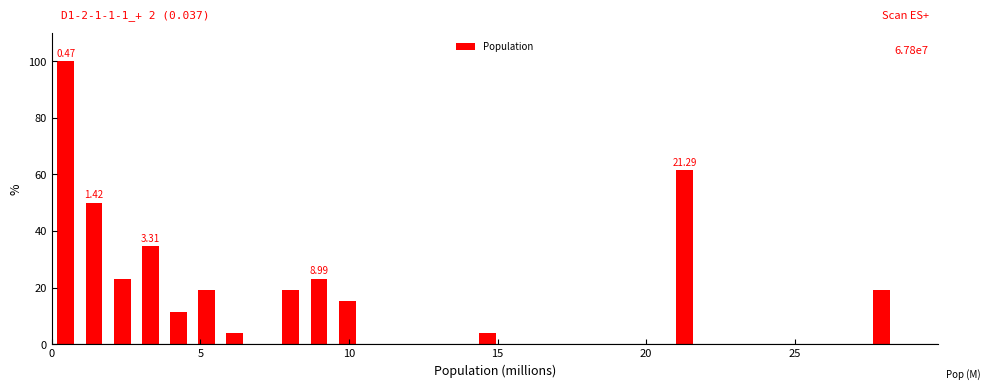

Around what value on the x-axis is the tallest bar? Give the approximate position of its centre, as read against the axis.

0.5